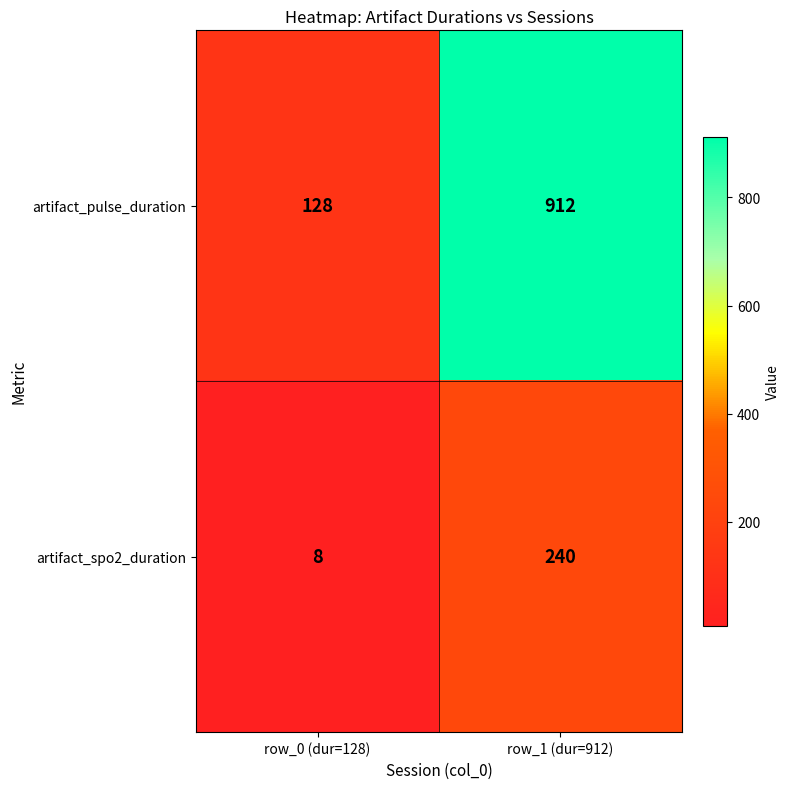

Reading left to right, list all the values displayed in this chart.

artifact_pulse_duration: row_0 (dur=128)=128	row_1 (dur=912)=912
artifact_spo2_duration: row_0 (dur=128)=8	row_1 (dur=912)=240